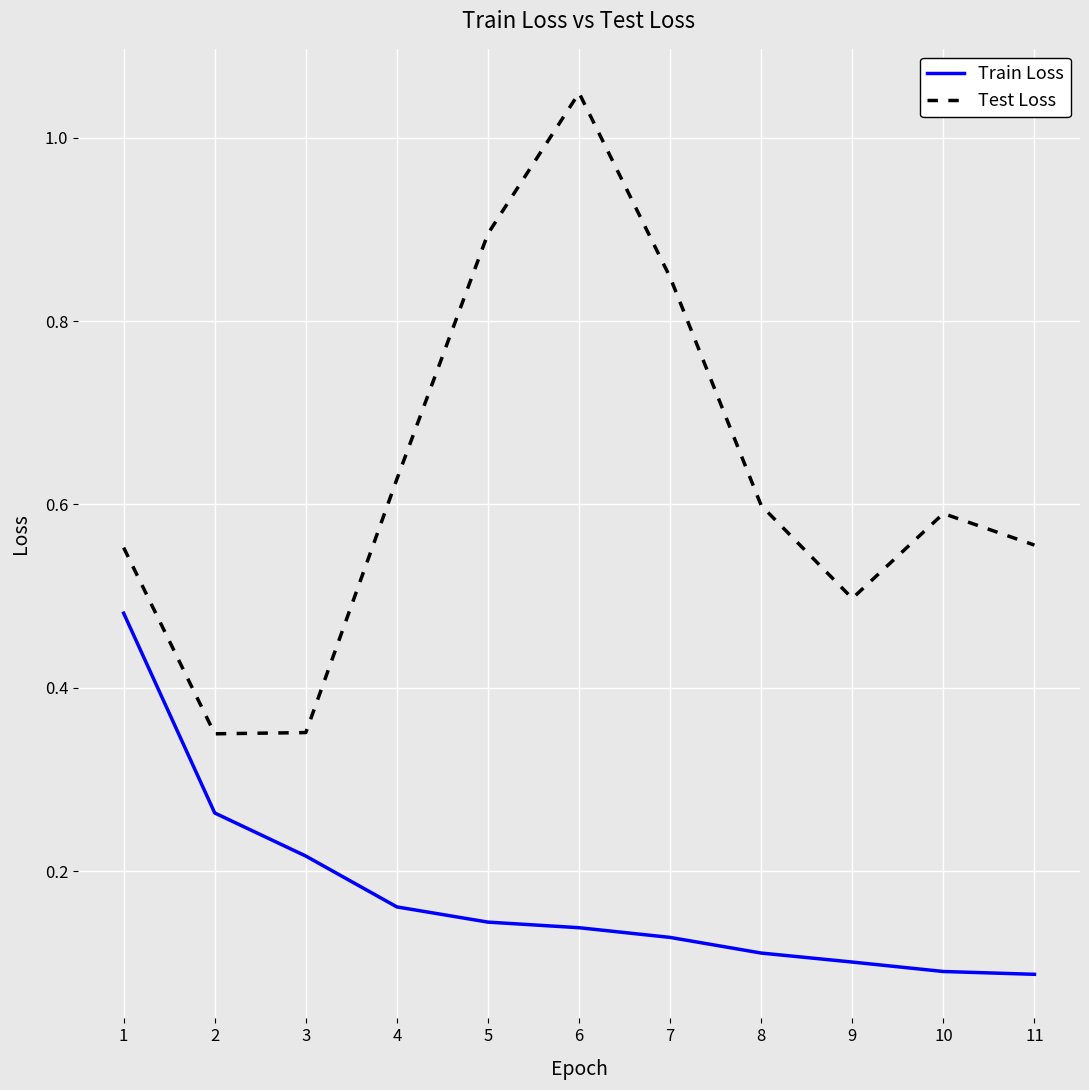

List the series in order of their peak value, lowest first.

Train Loss, Test Loss